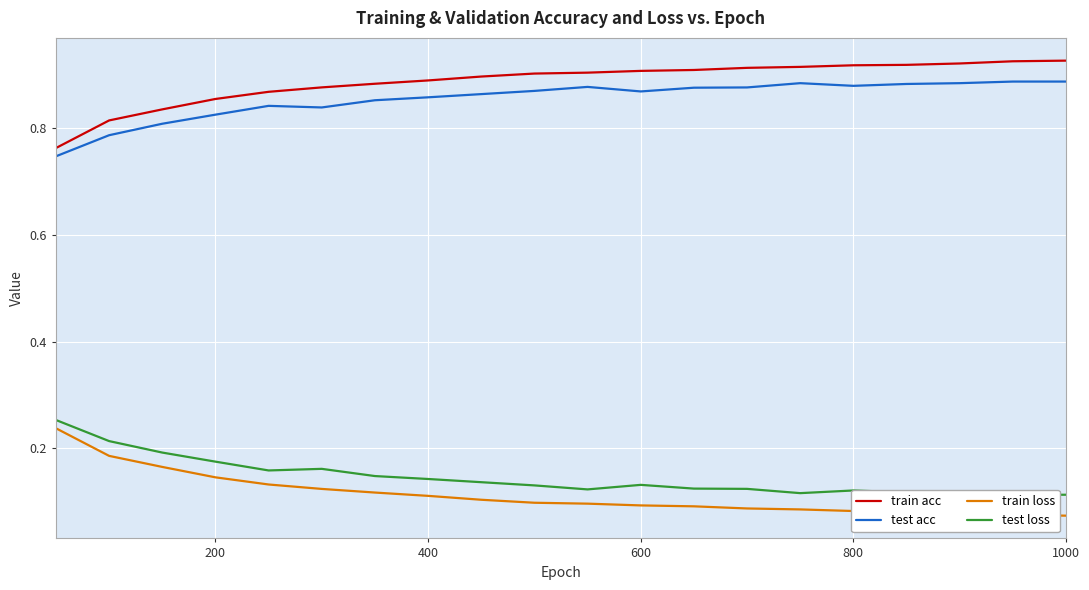

What is the minimum value shown in the chart?

0.1